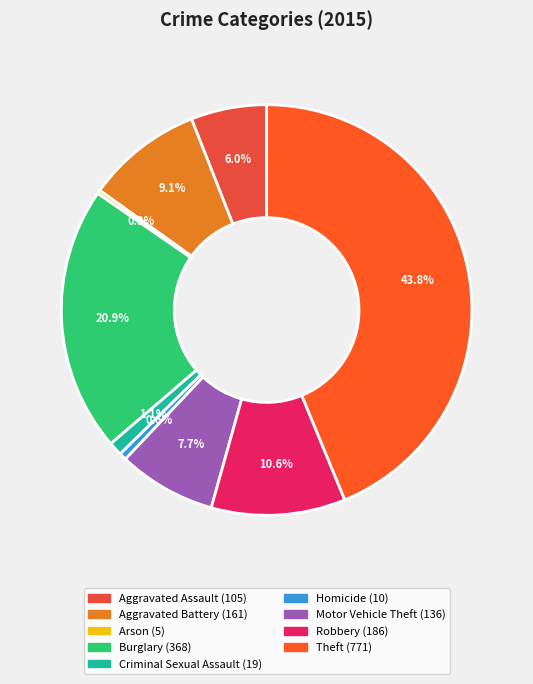

To the nearest percent, what is the difference between the largest and smallest slice percentages?

43%